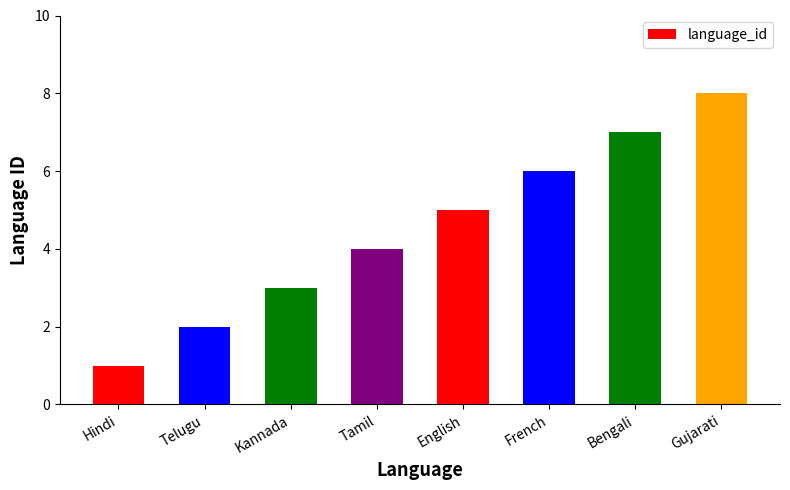

Reading right to left, what are all the values shown in this chart?

8	7	6	5	4	3	2	1